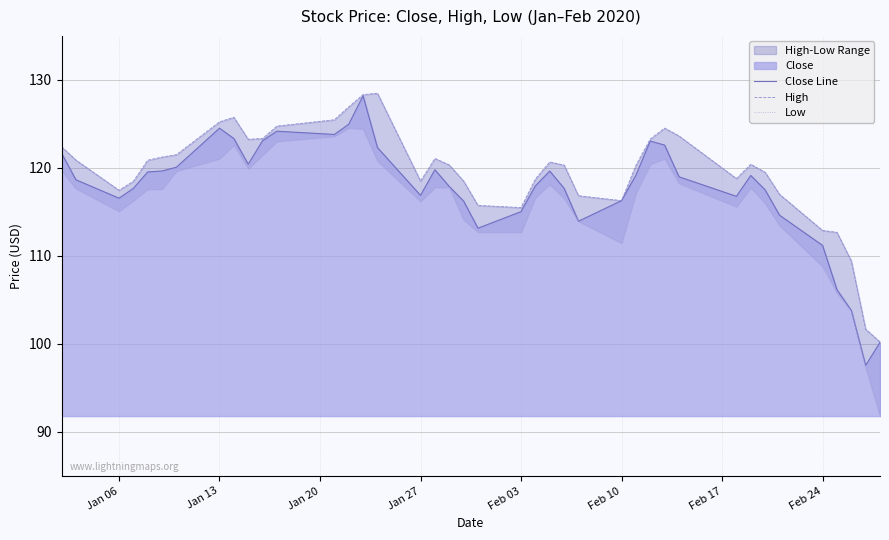

What is the highest value of the Close Line series?

128.2